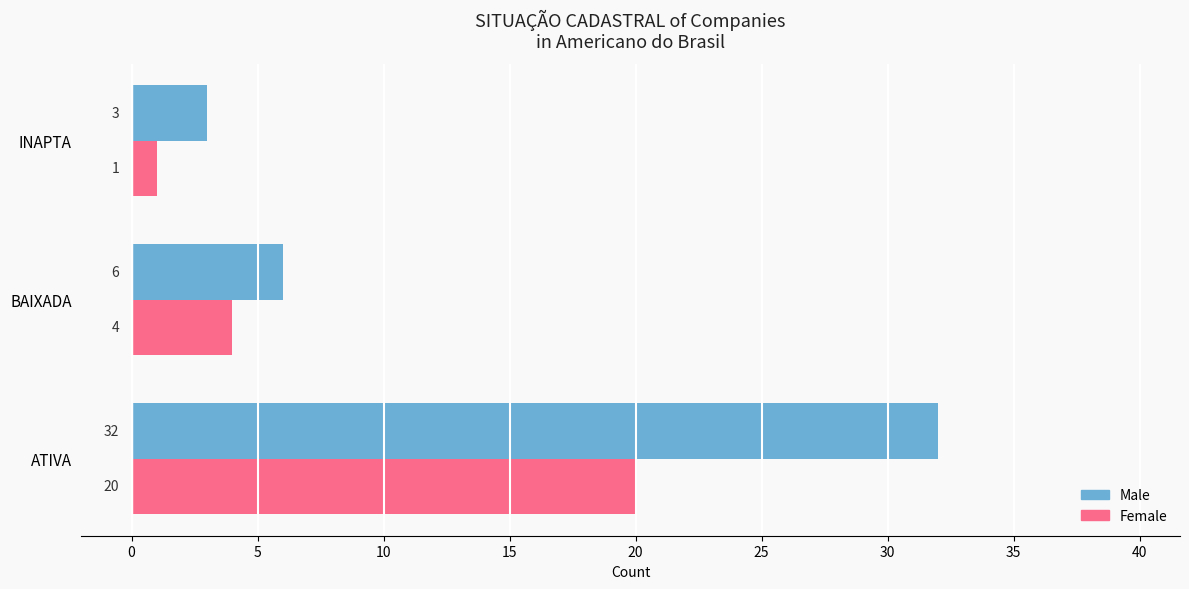

What is the difference between the maximum and minimum values in the Female series?

19